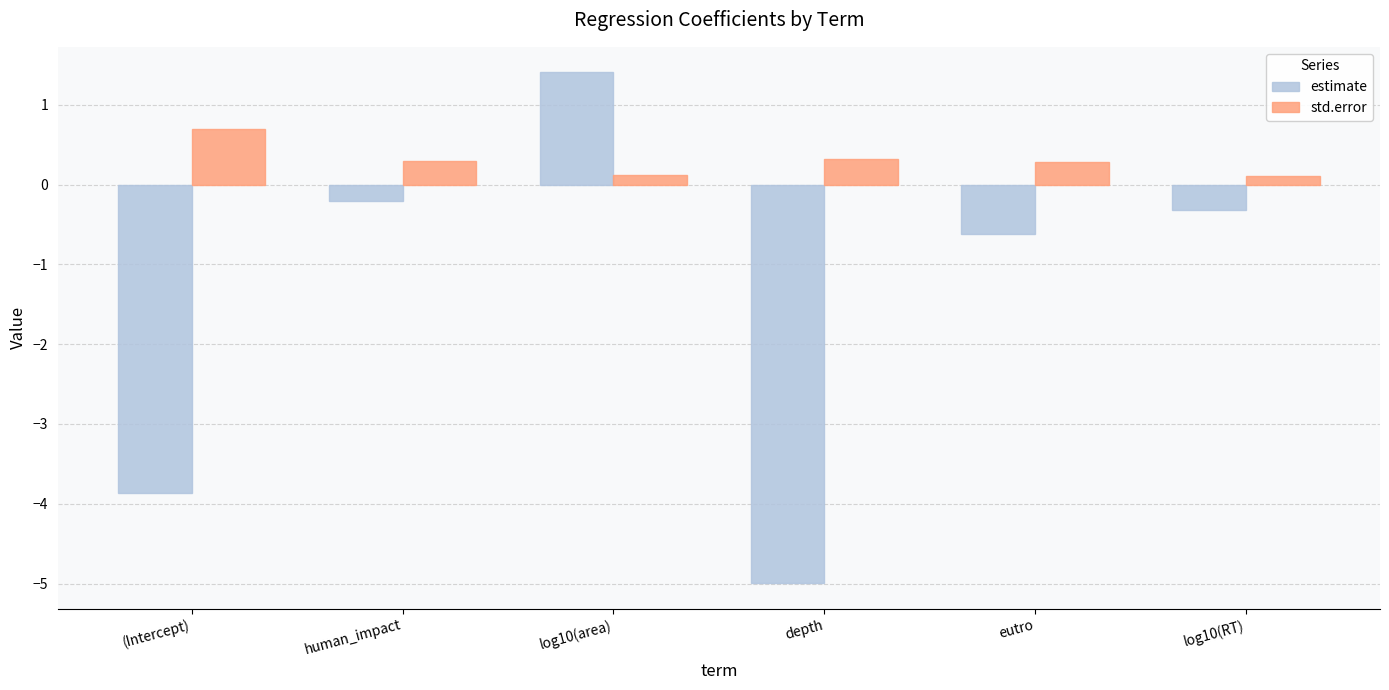

What is the difference between the std.error values at human_impact and (Intercept)?

0.4